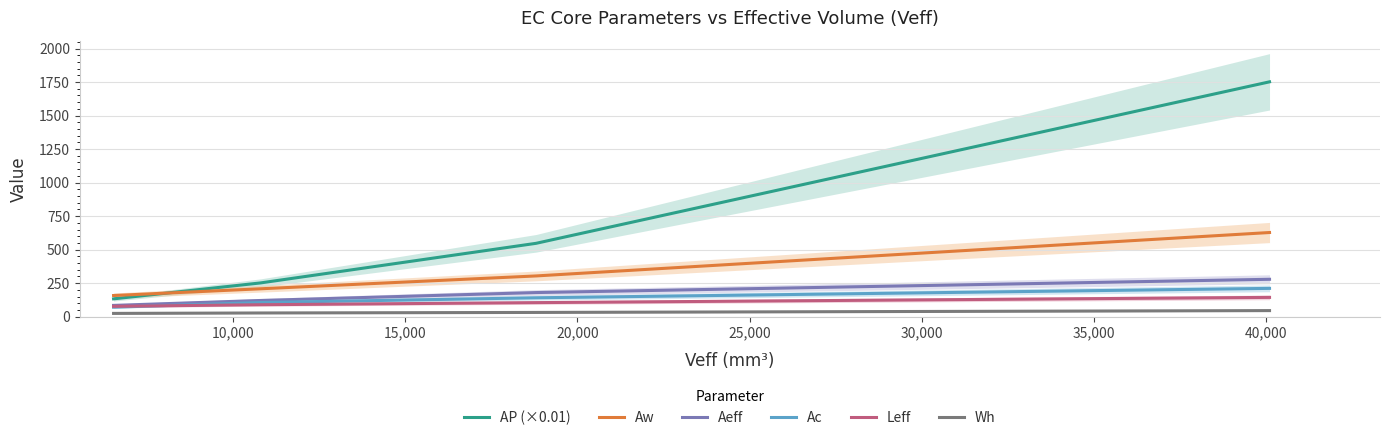

True or false: Aw and Wh intersect in this chart.

False